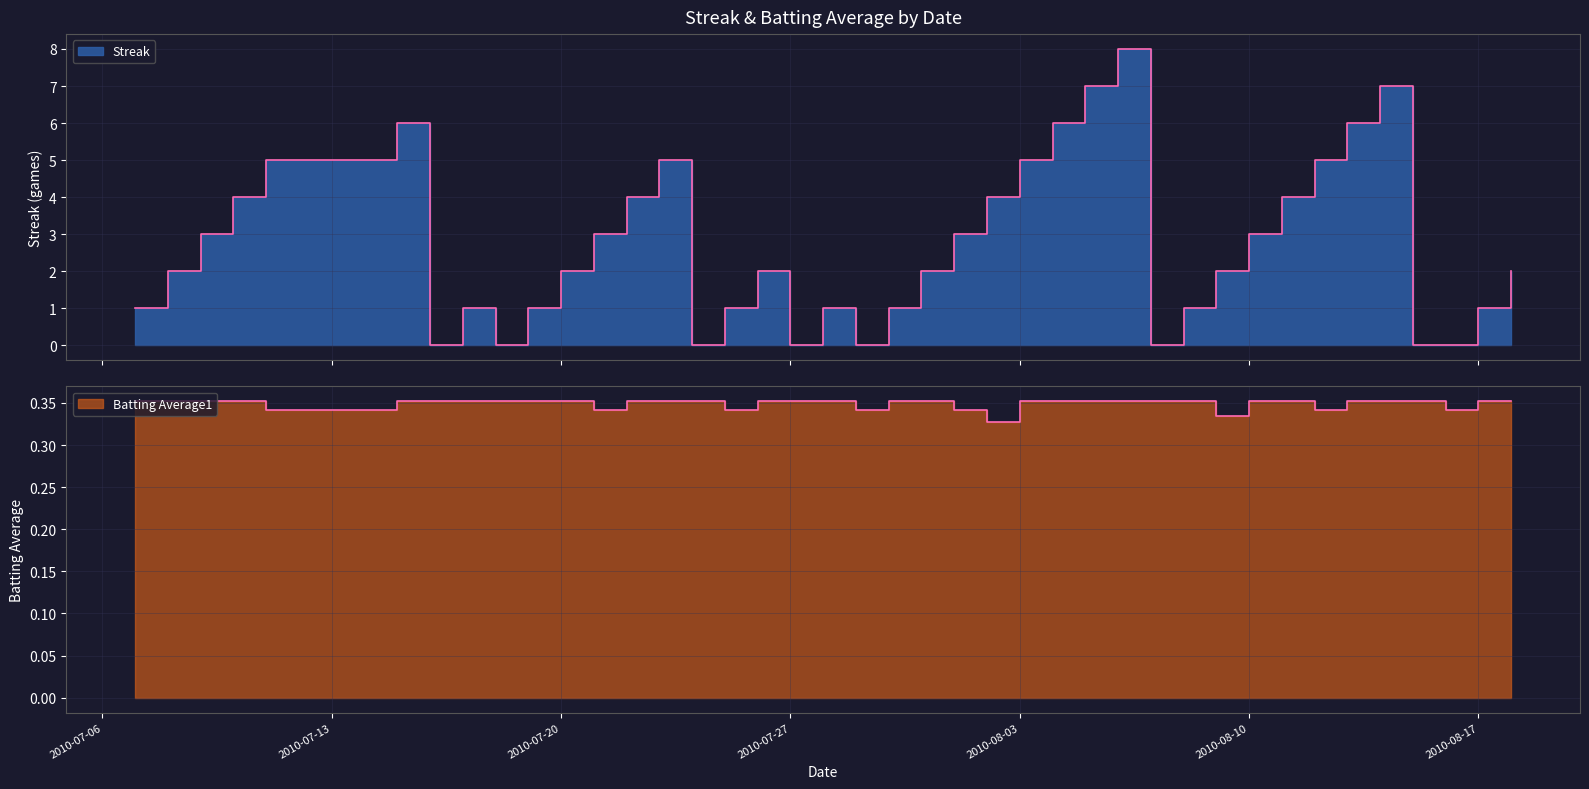

How many intersections are there between Batting Average1 and Streak?

14